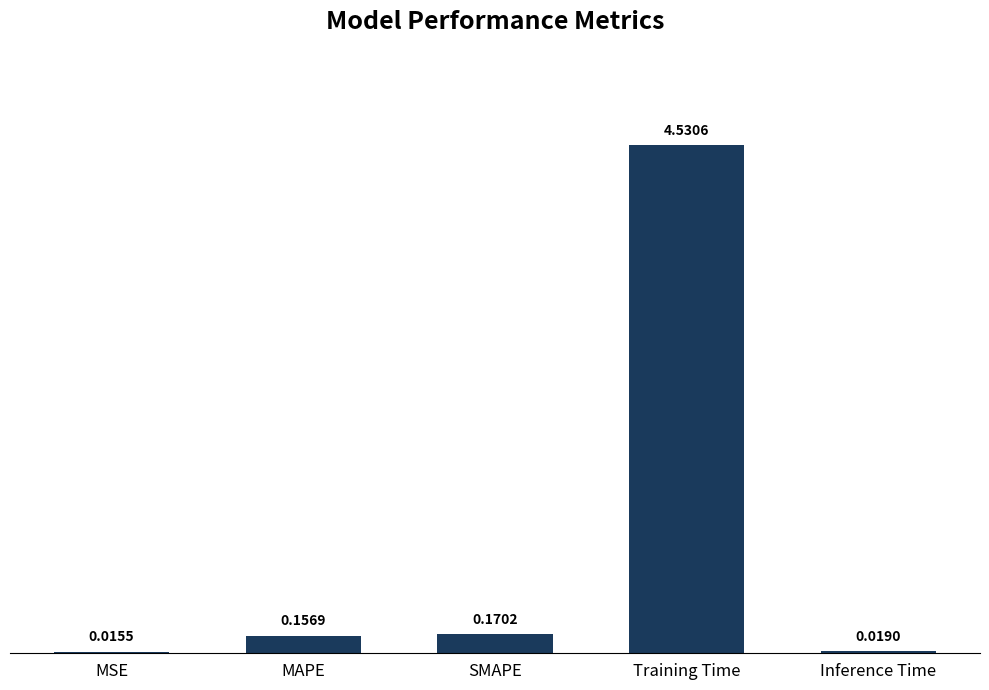

What is the sum of all values?

4.9